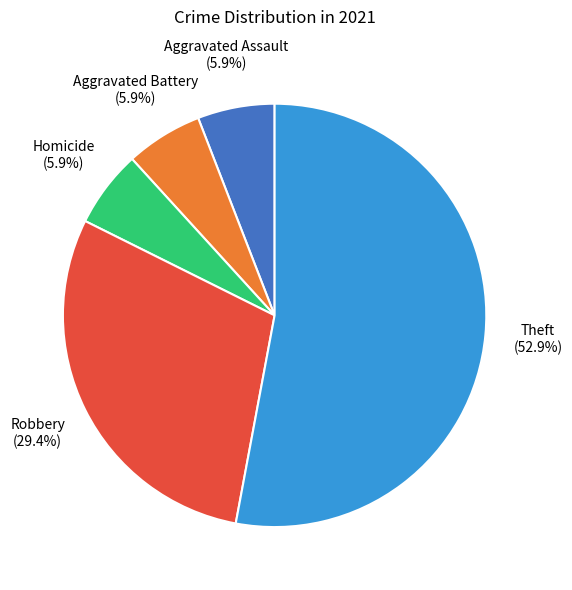

Does any single category account for the majority?

Yes